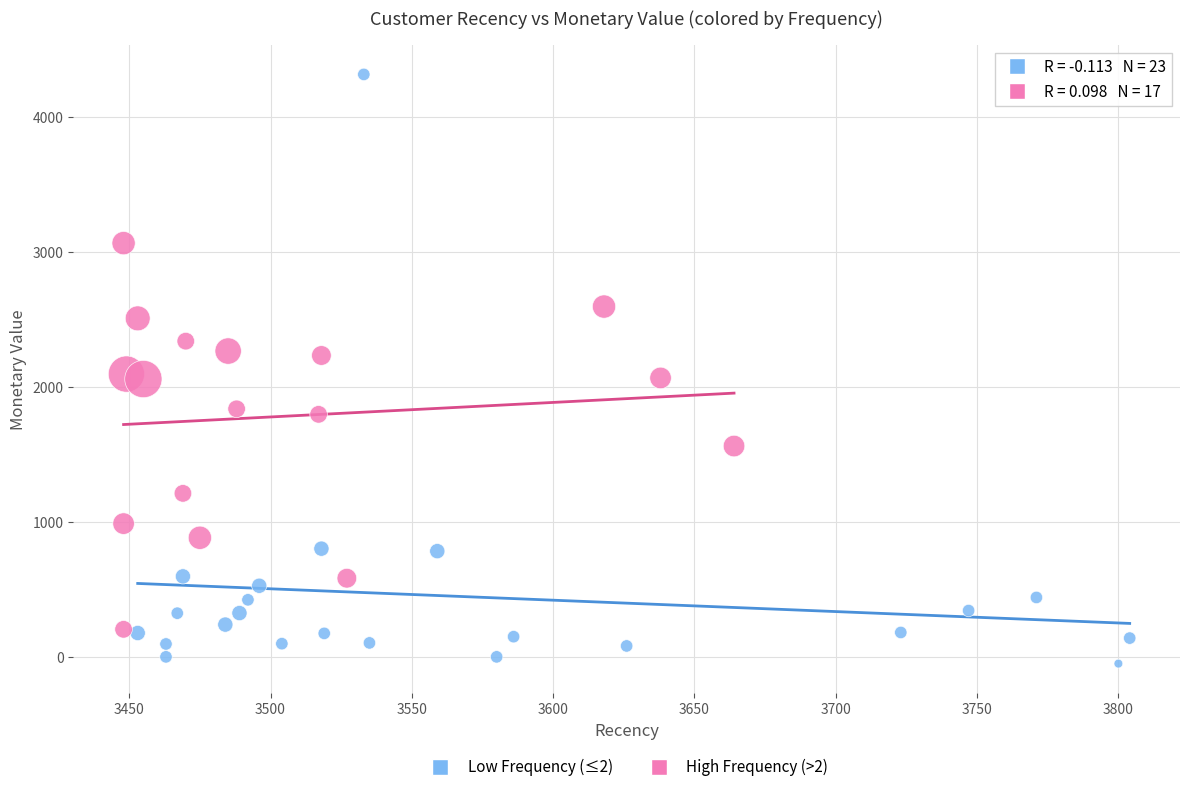

Which series has the widest spread of Y values?

Low Frequency (≤2)